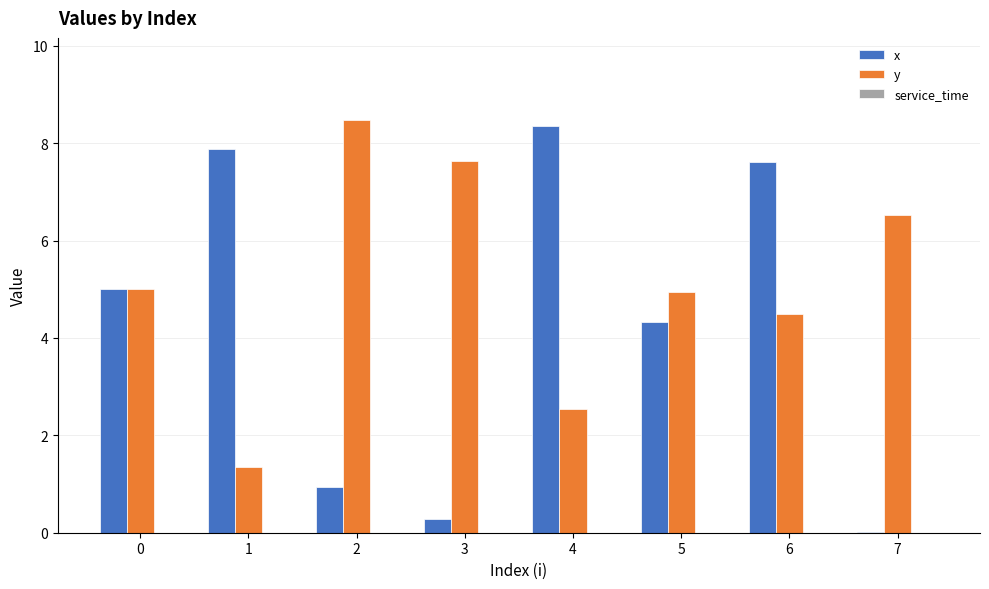

How many data points does each series have?

8